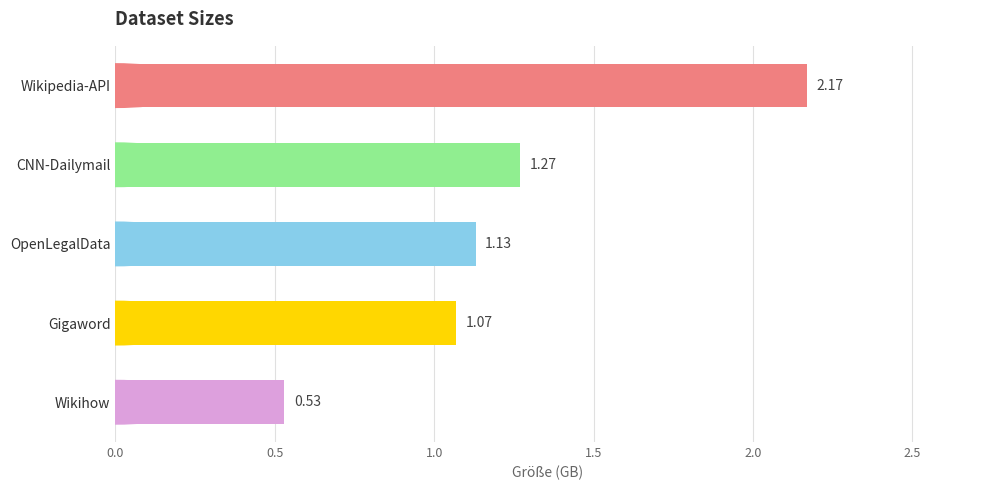

What is the sum of the values at Wikihow and Gigaword?

1.6